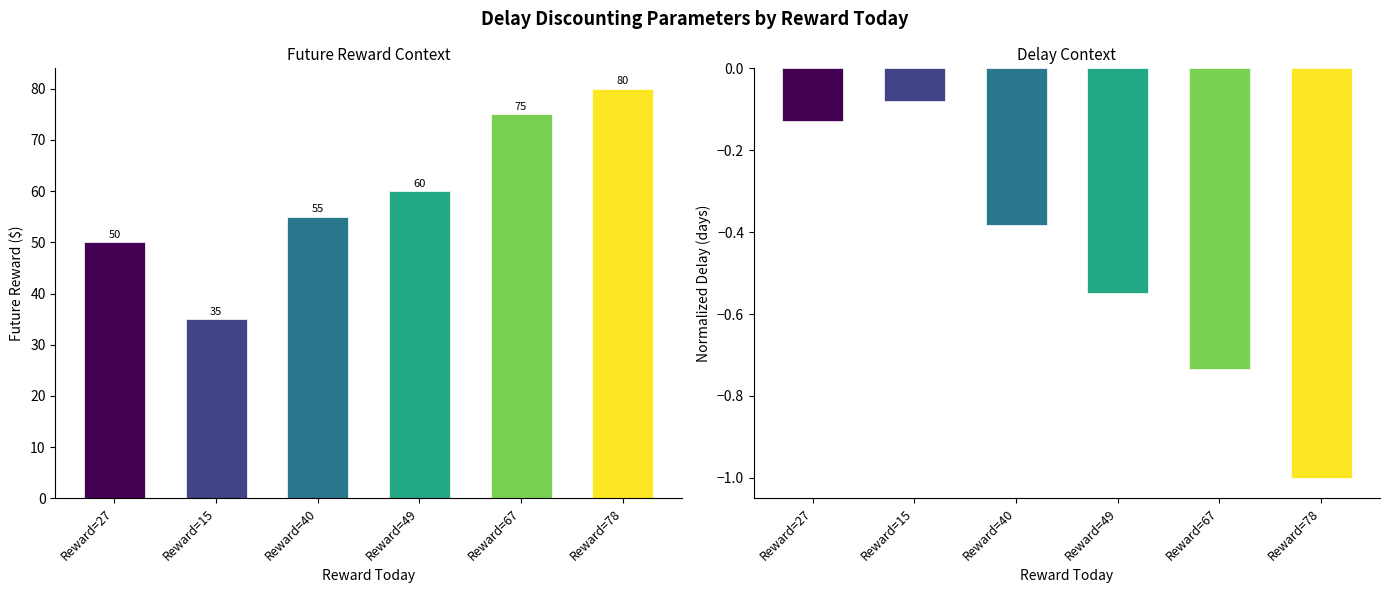

What is the spread (max minus min) of values at Reward=67?

75.7